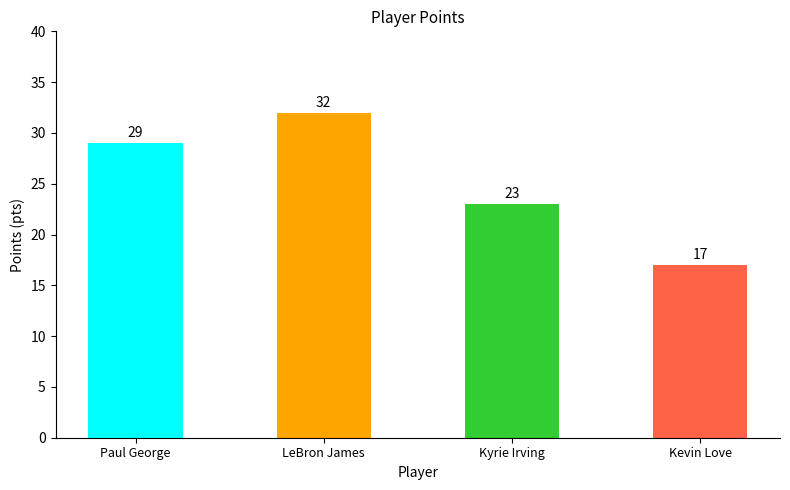

What is the sum of all values?

101